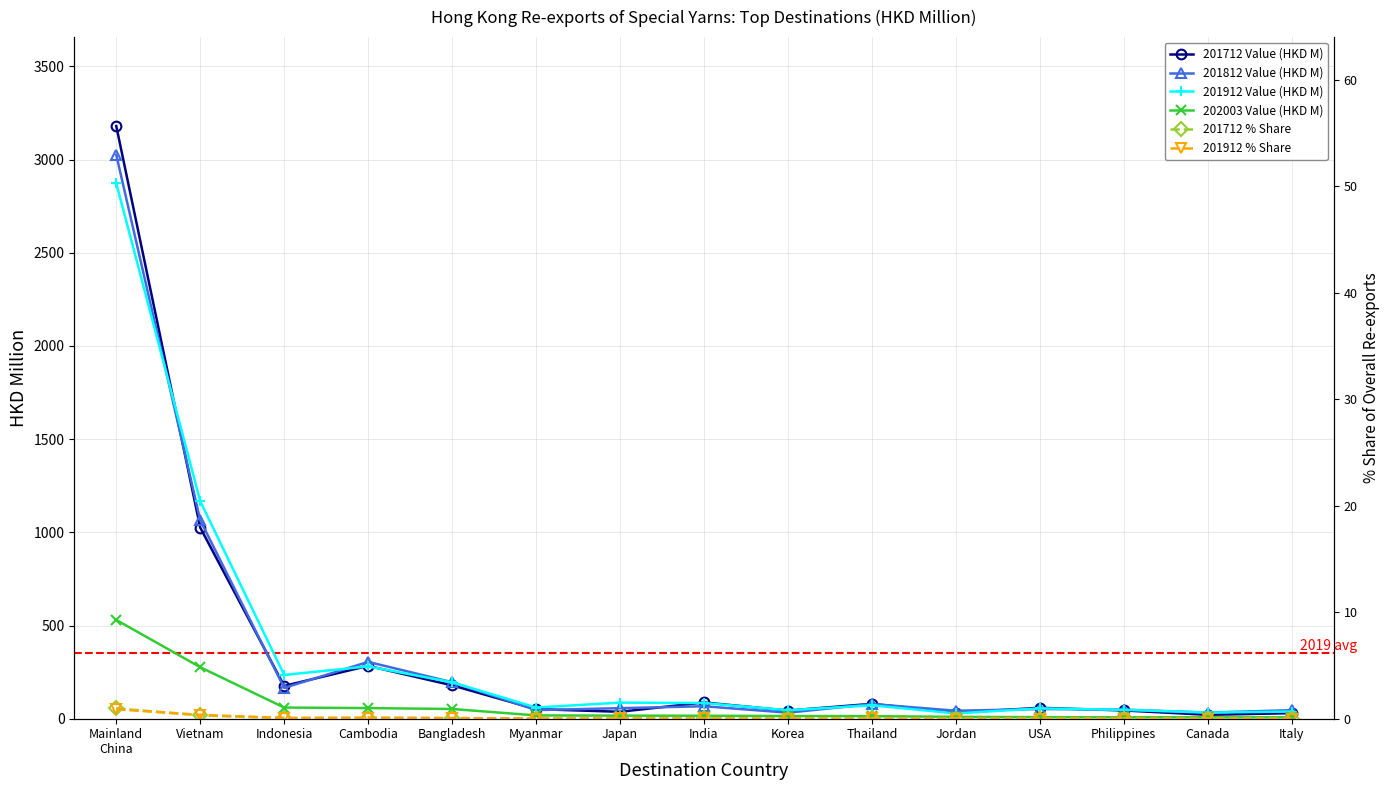

What is the label of the 8th point from the left?

India